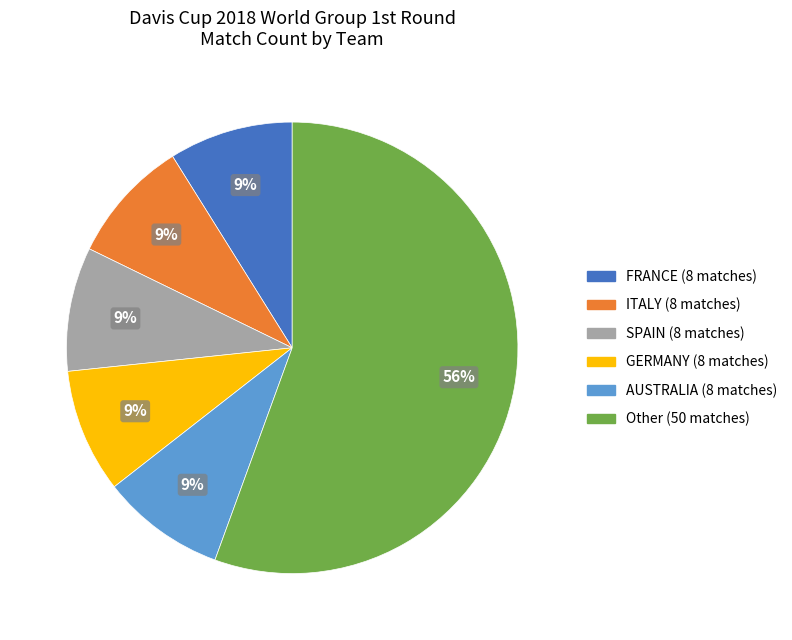

True or false: SPAIN accounts for 1% of the total.

False